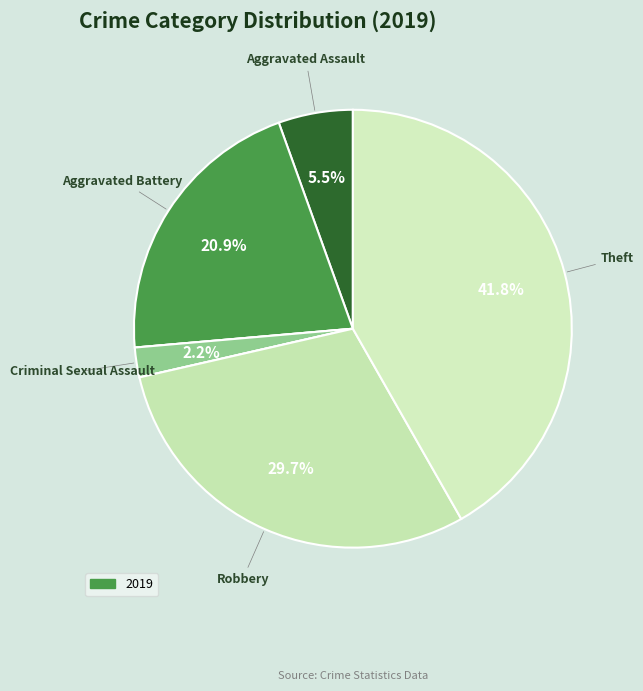

Does any single category account for the majority?

No